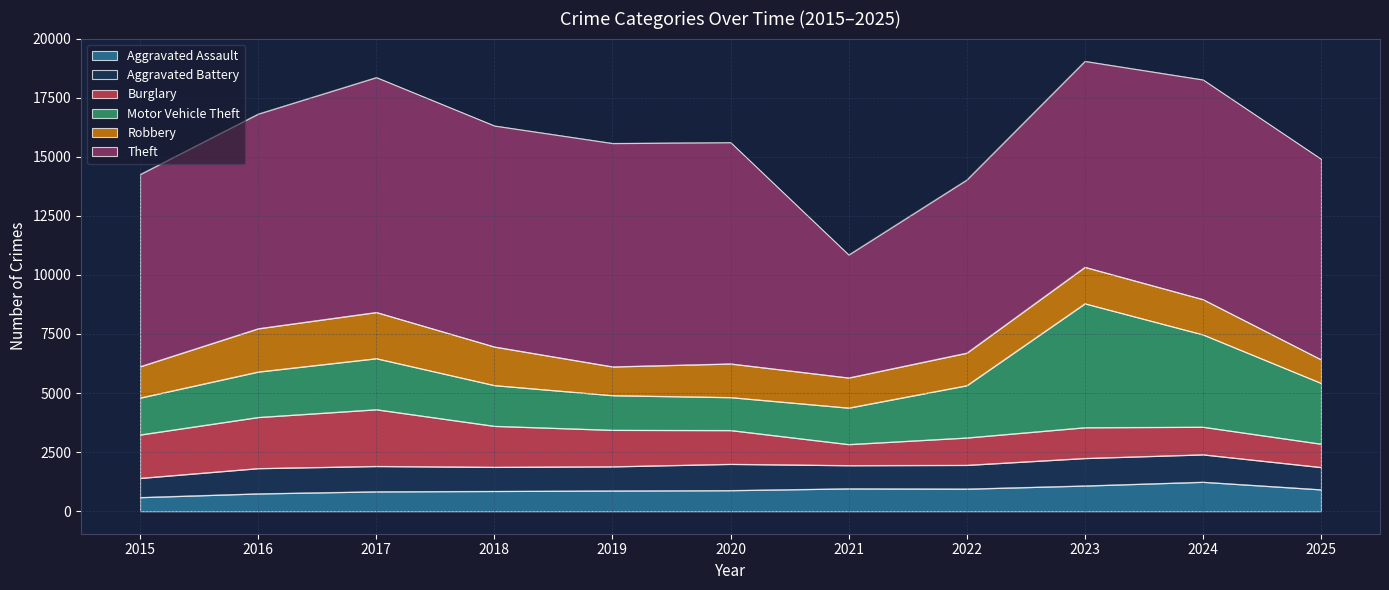

Which series changed the most between 2015 and 2020?

Theft